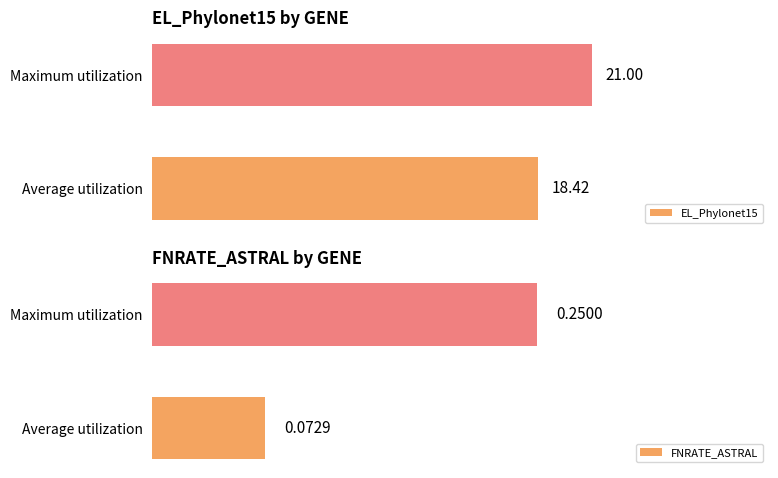

Rank the categories by EL_Phylonet15 value from lowest to highest.

Average utilization, Maximum utilization